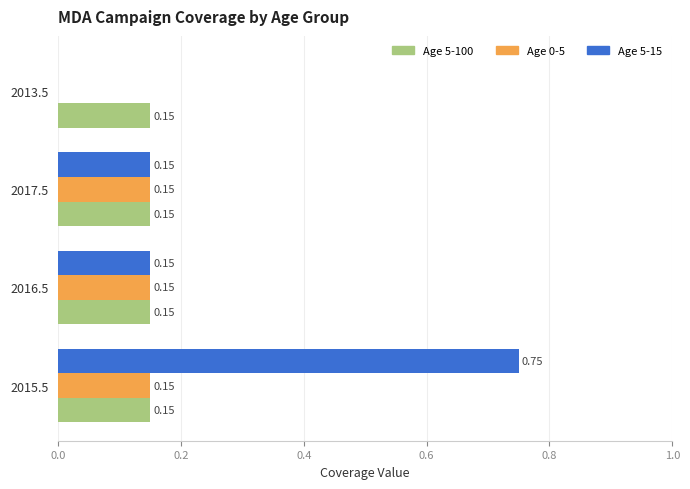

What is the sum of the Age 0-5 values at 2016.5 and 2017.5?

0.3